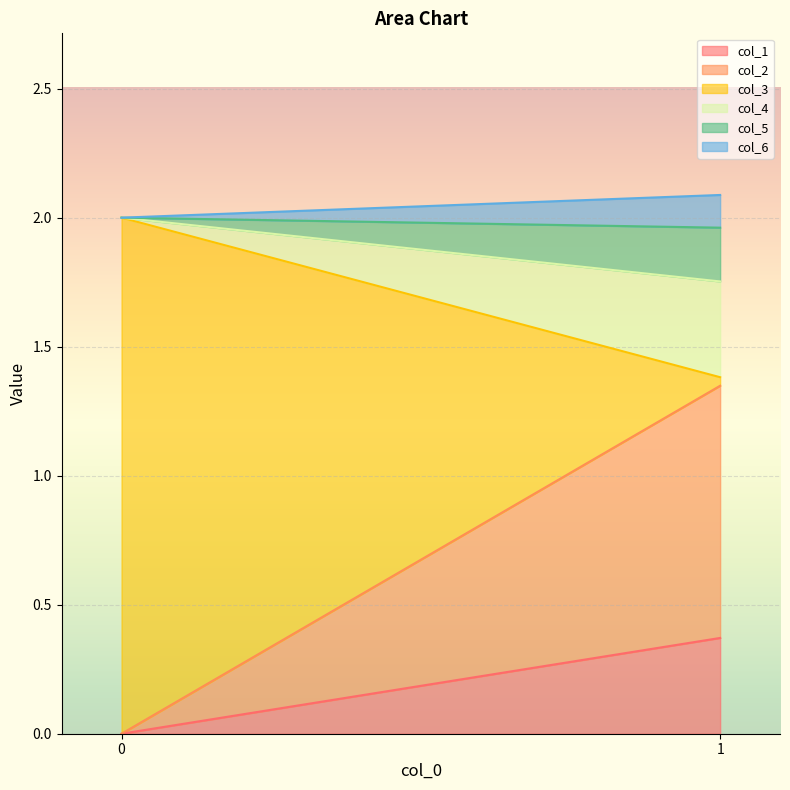

How many data points does each series have?

2